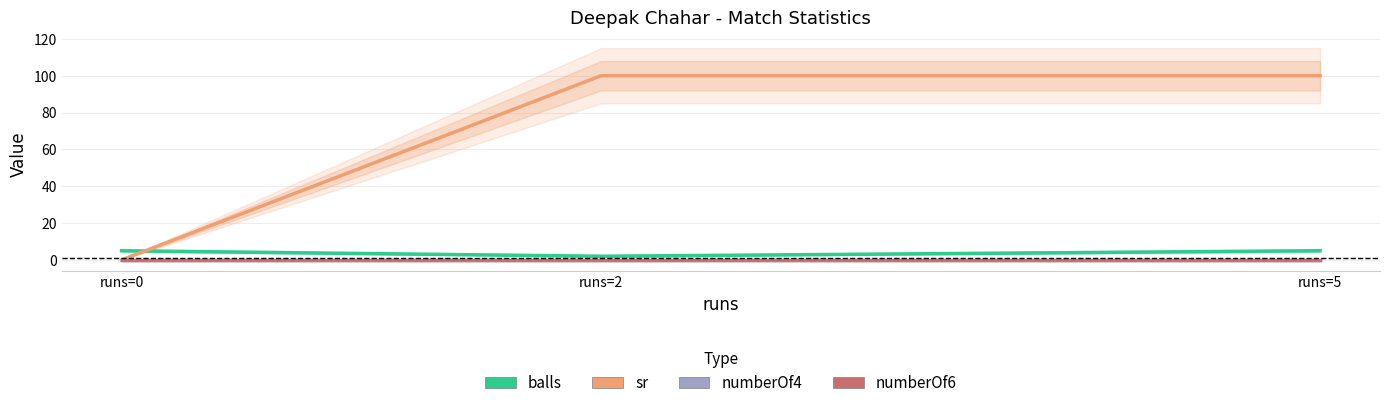

Is this an area chart (filled region under the line)?

No